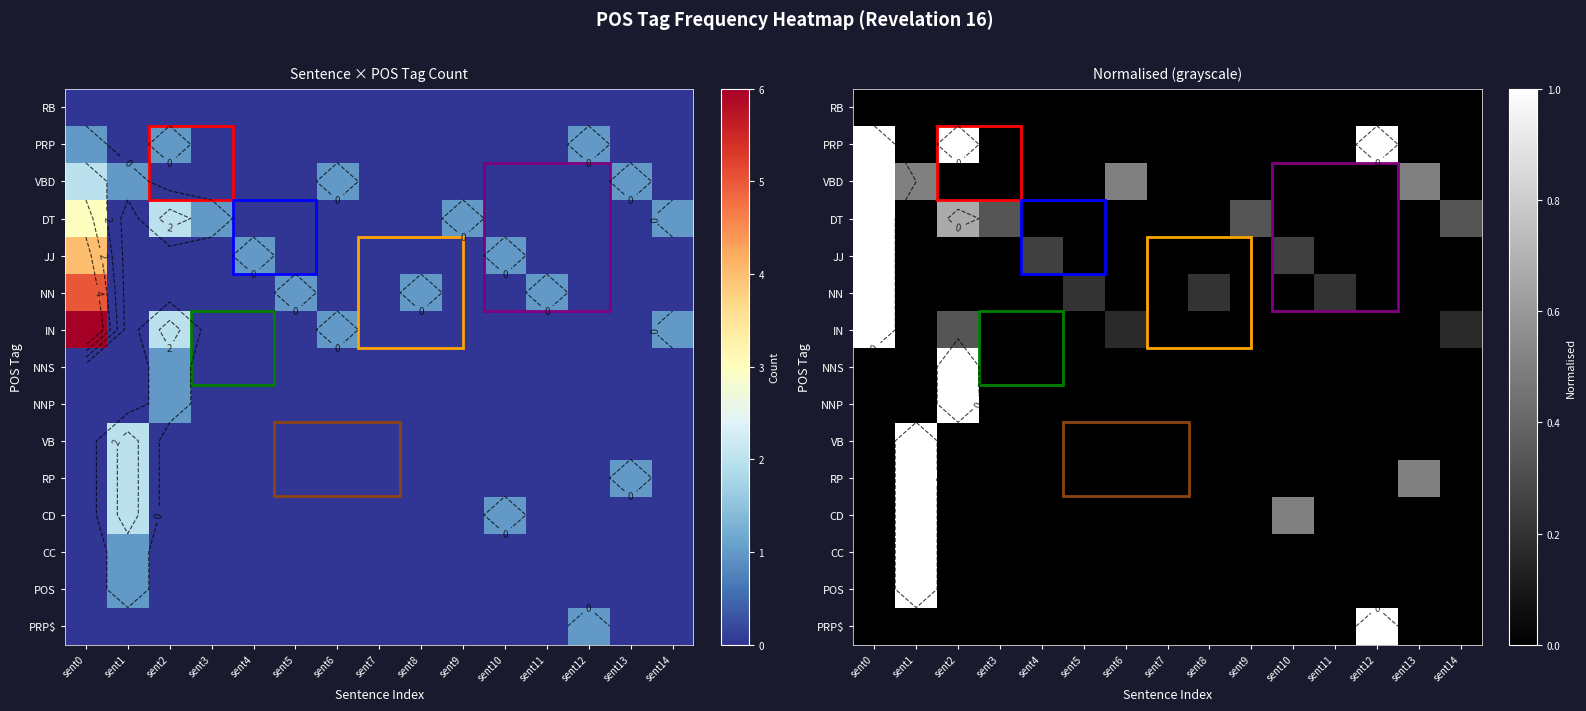

Which series changed the most between sent3 and sent7?

DT